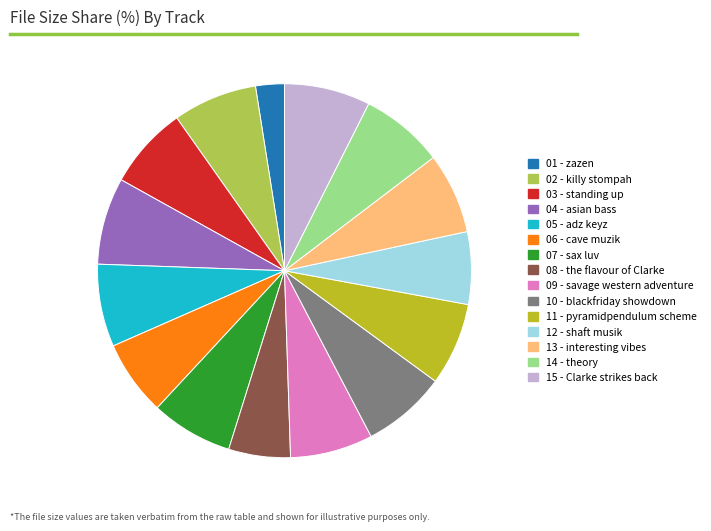

Is 01 - zazen the majority of the pie?

No